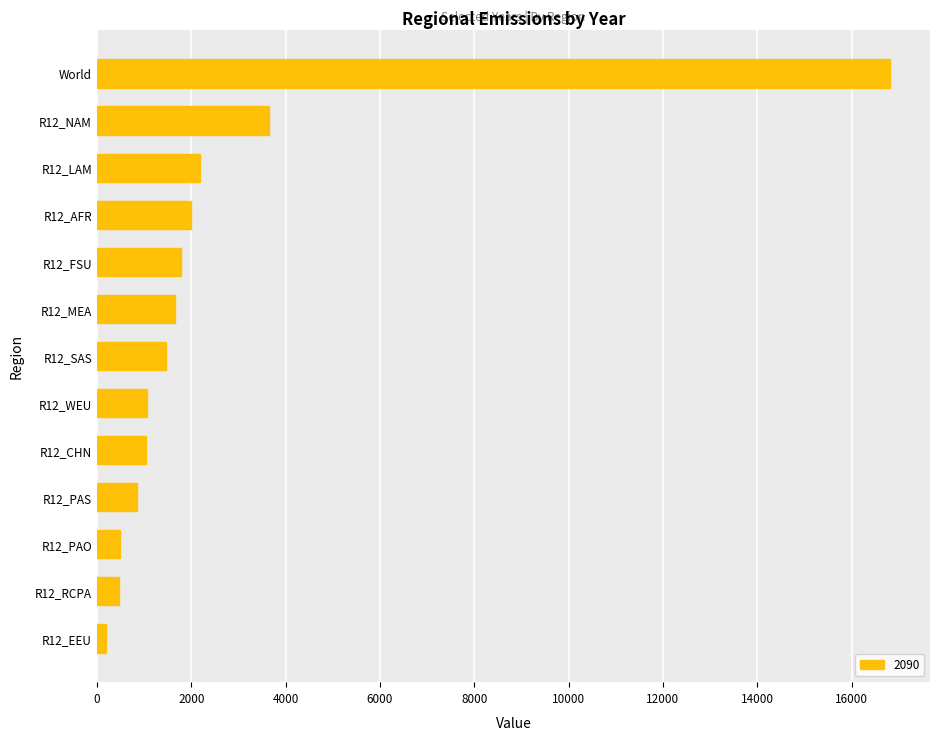

What is the difference between the second highest and second lowest values?

3166.5